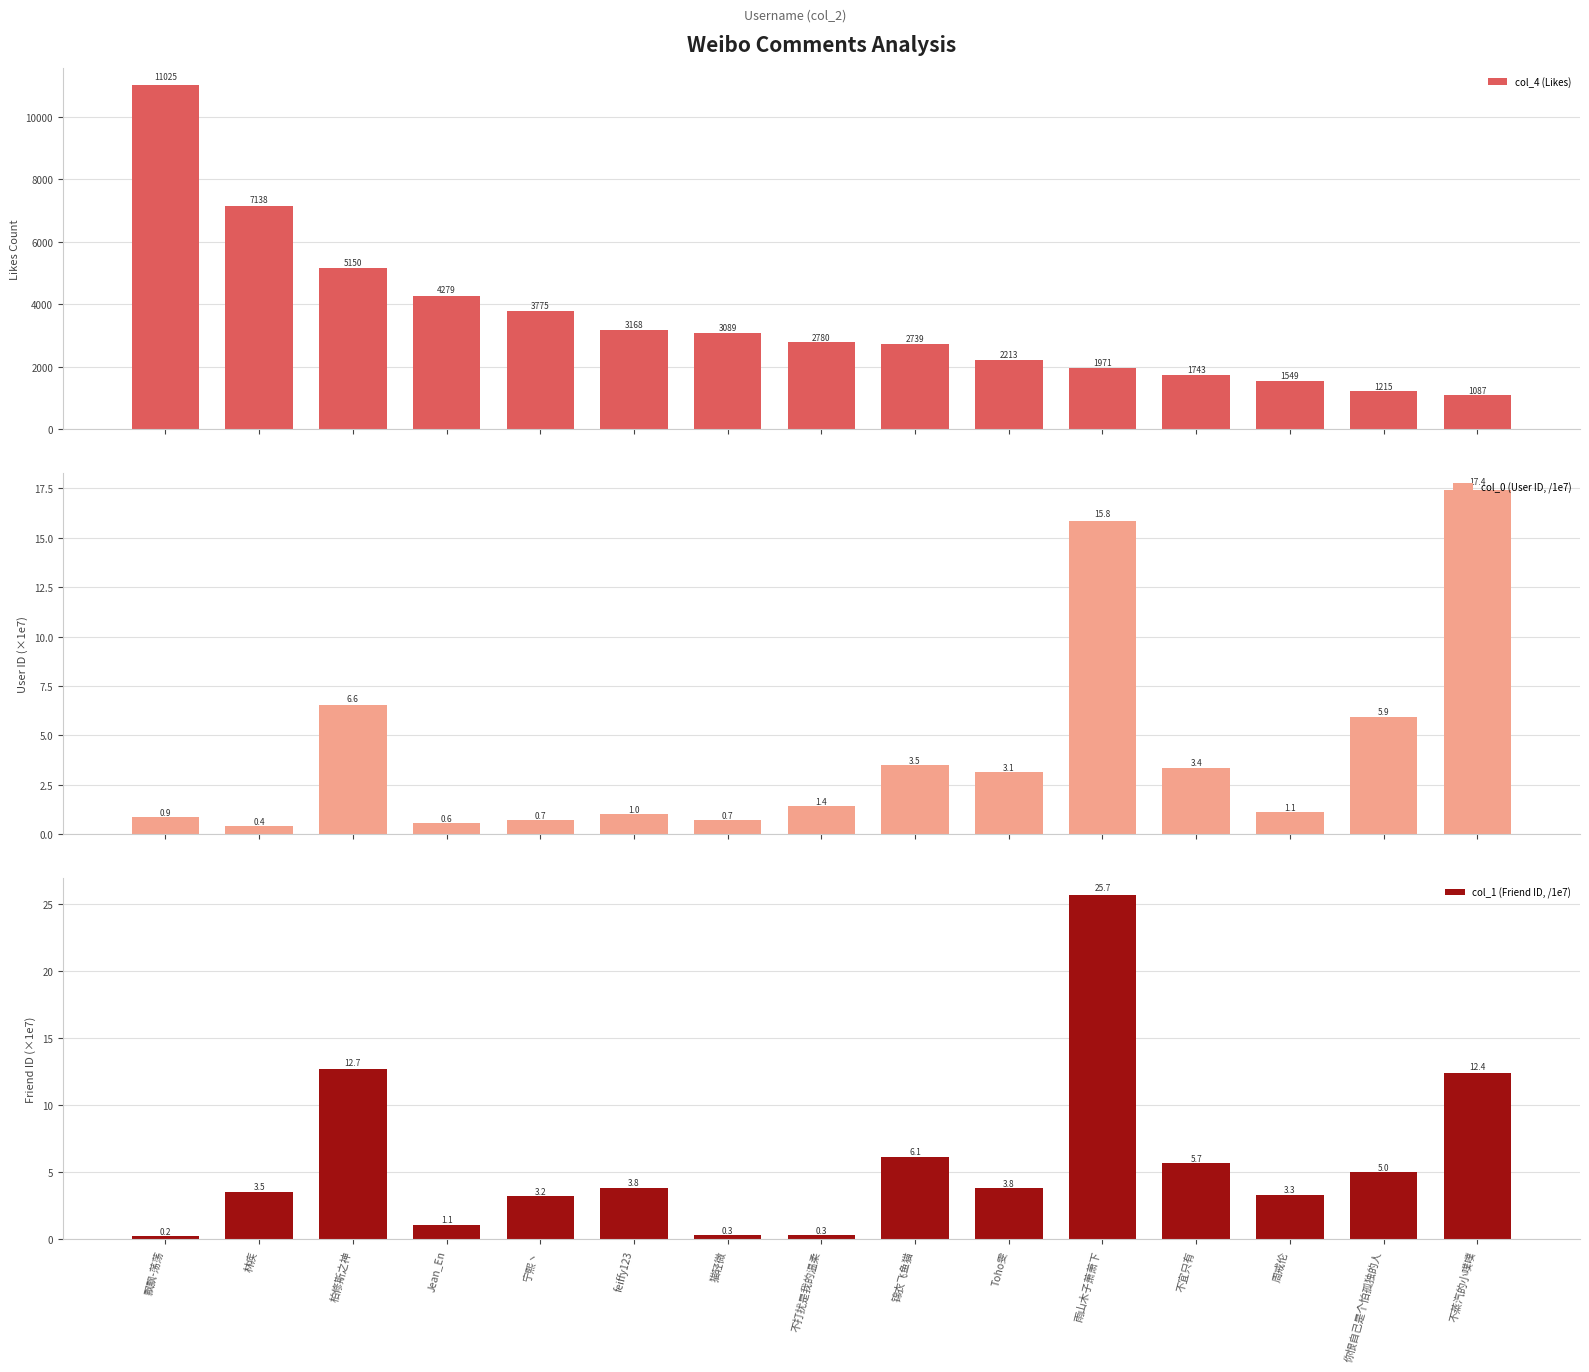

What is the average value of the col_0 (User ID, /1e7) series?

4.2